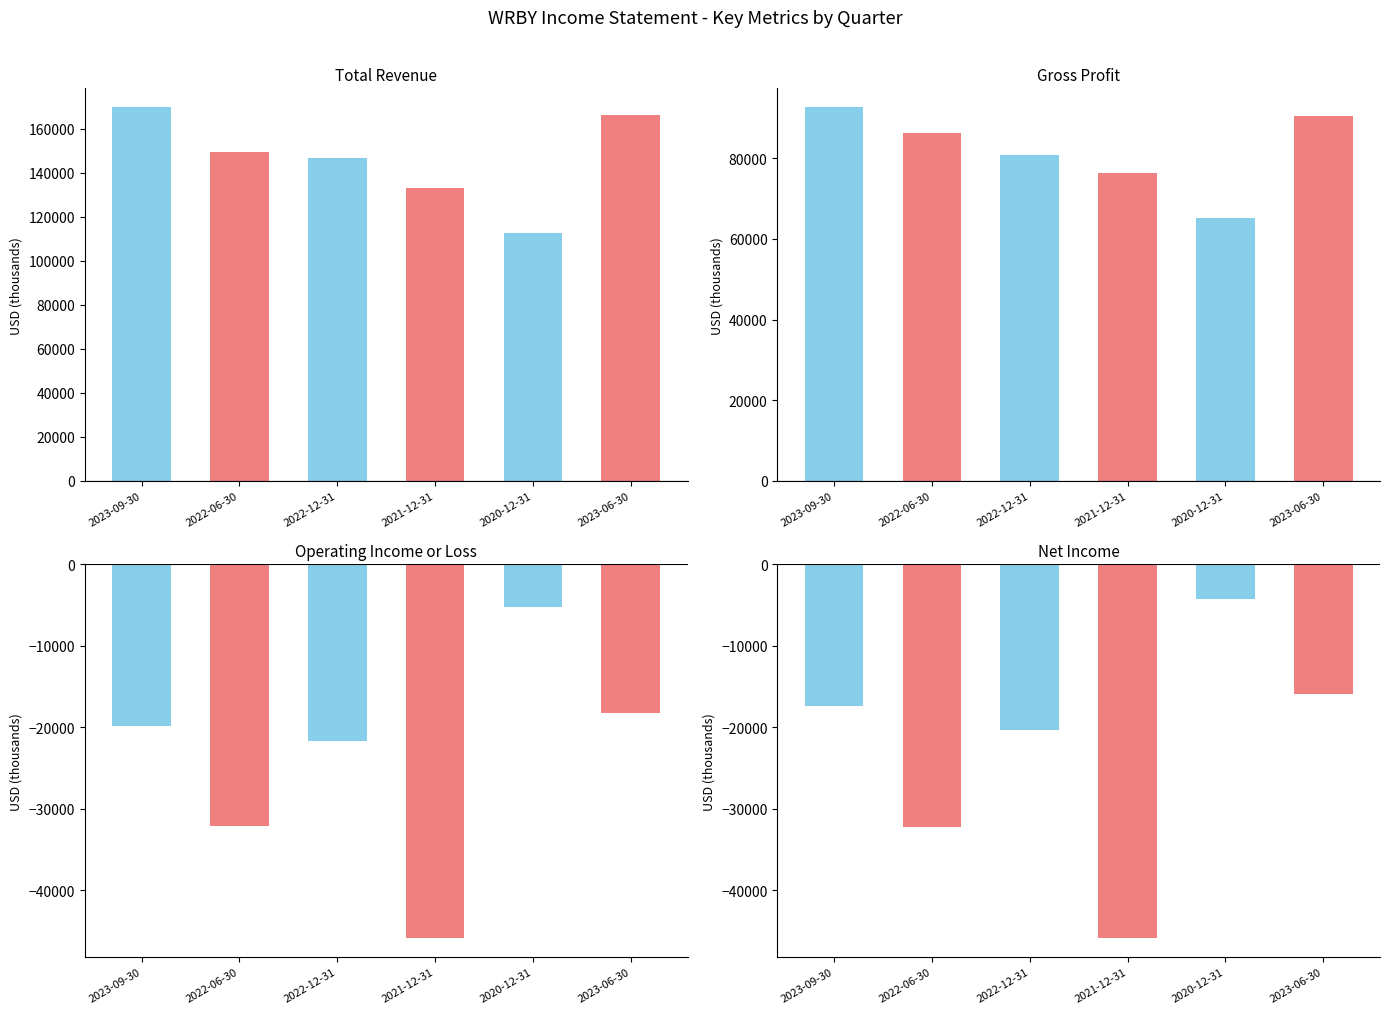

What is the minimum value shown in the chart?

-45900